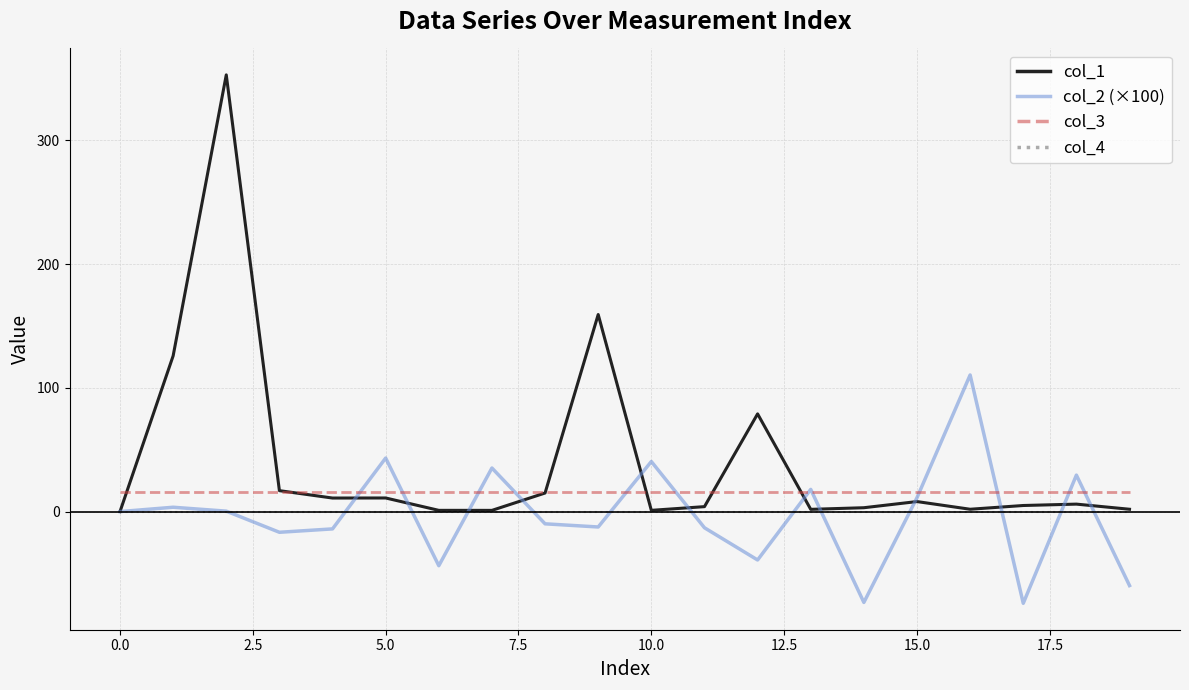

Which series has the largest range (max minus min)?

col_1